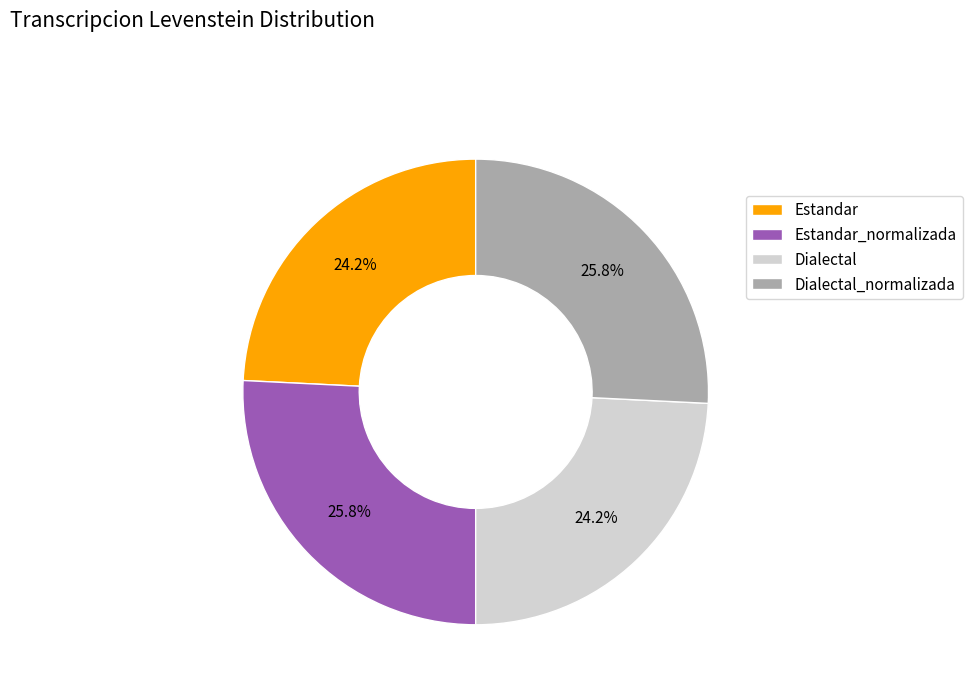

Does Estandar_normalizada account for over 50% of the chart?

No